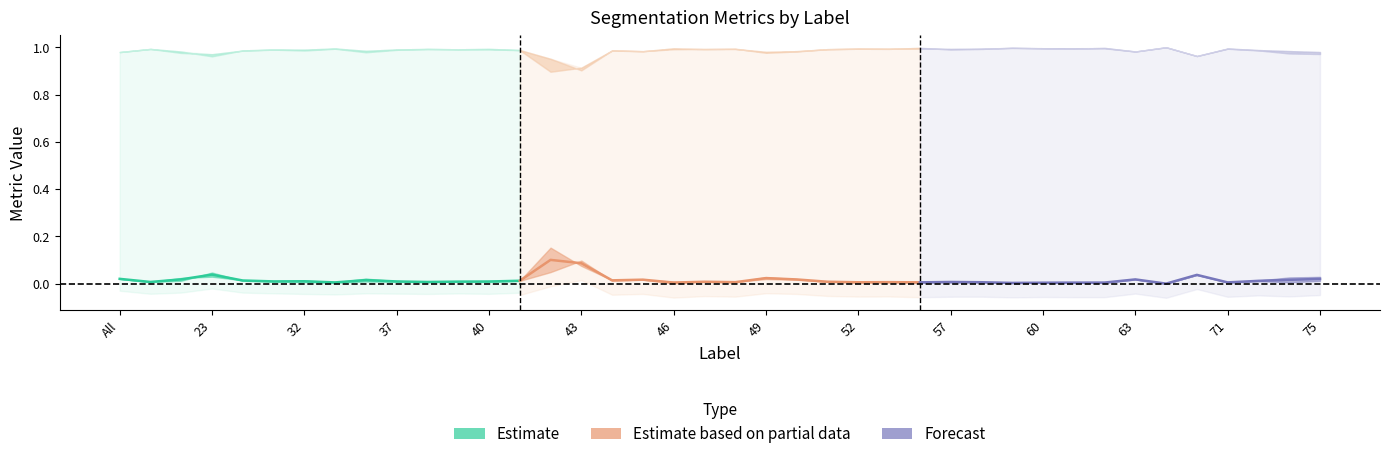

What is the label of the 5th point from the right?

69